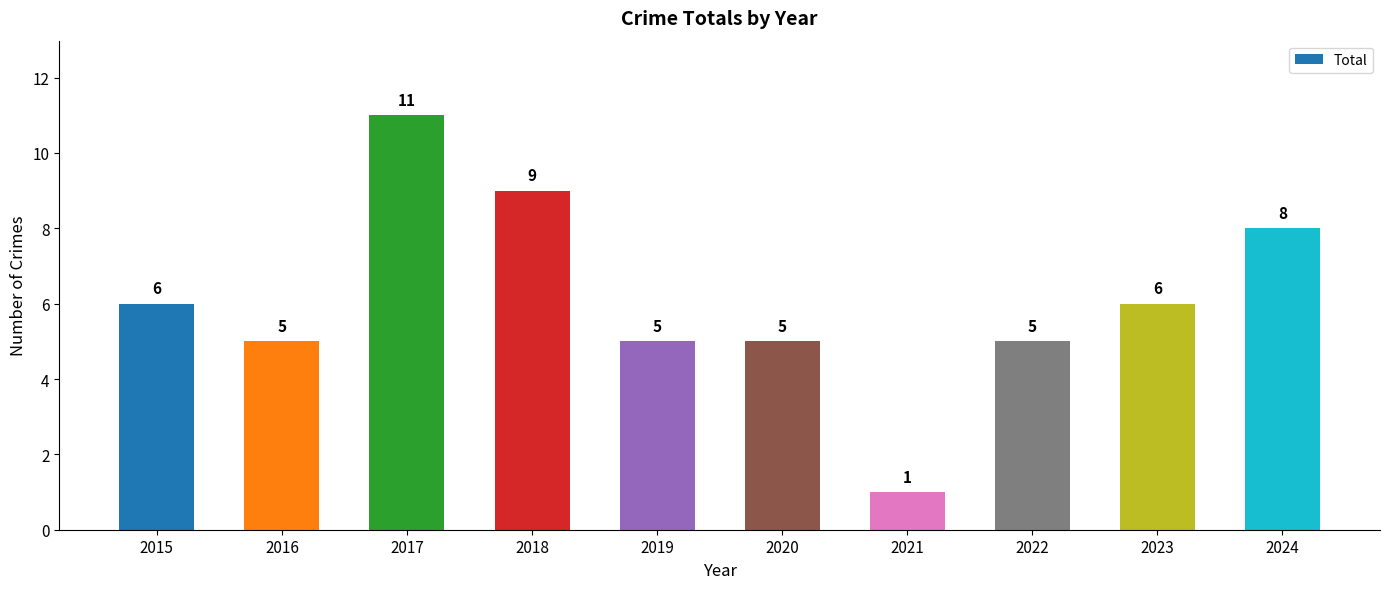

What is the value of the 1st bar from the left?

6